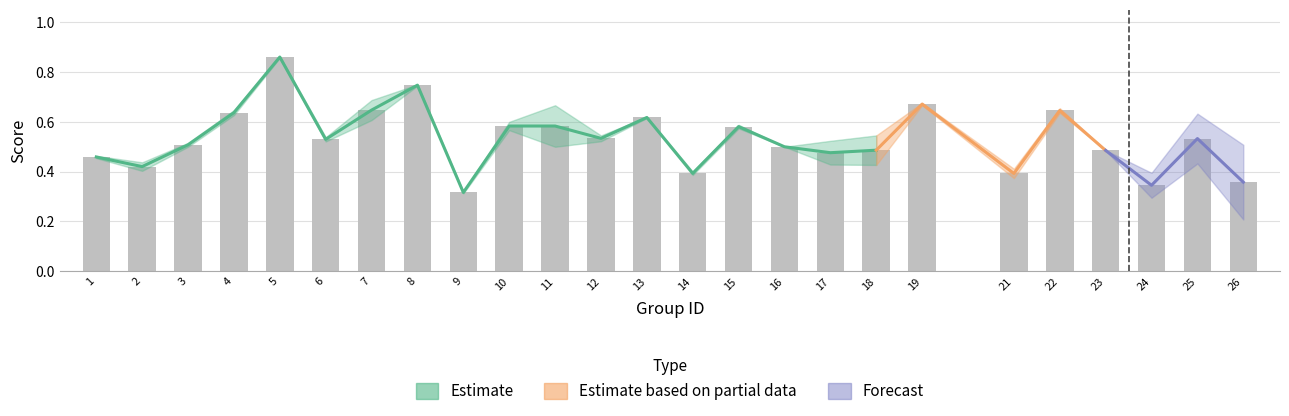

Count the values in the range 0 to 1.

25